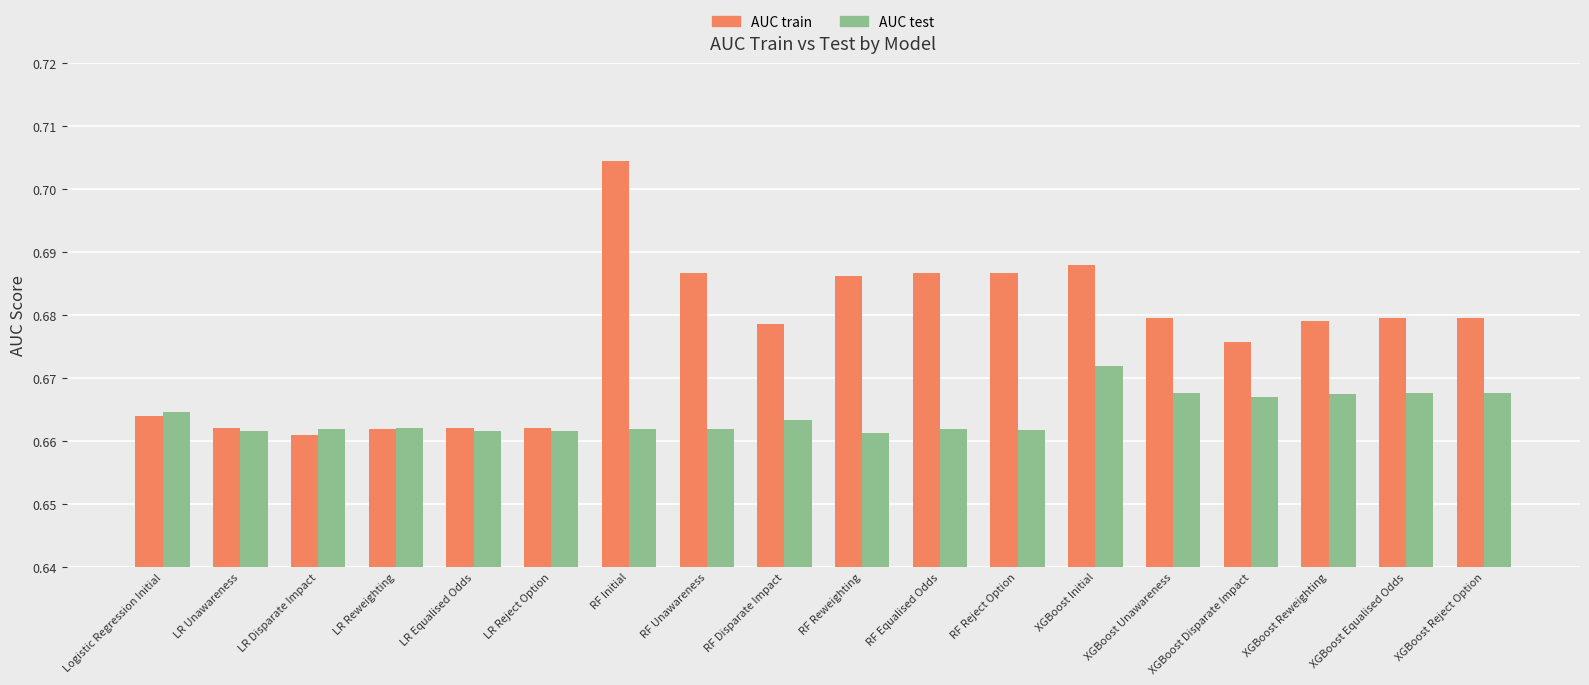

At how many categories does at least one series exceed 0?

18